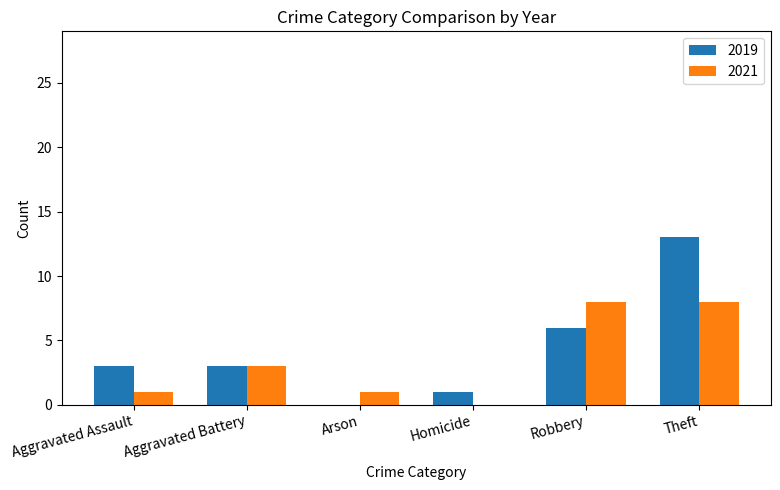

Reading left to right, list all the values displayed in this chart.

2019: Aggravated Assault=3	Aggravated Battery=3	Arson=0	Homicide=1	Robbery=6	Theft=13
2021: Aggravated Assault=1	Aggravated Battery=3	Arson=1	Homicide=0	Robbery=8	Theft=8